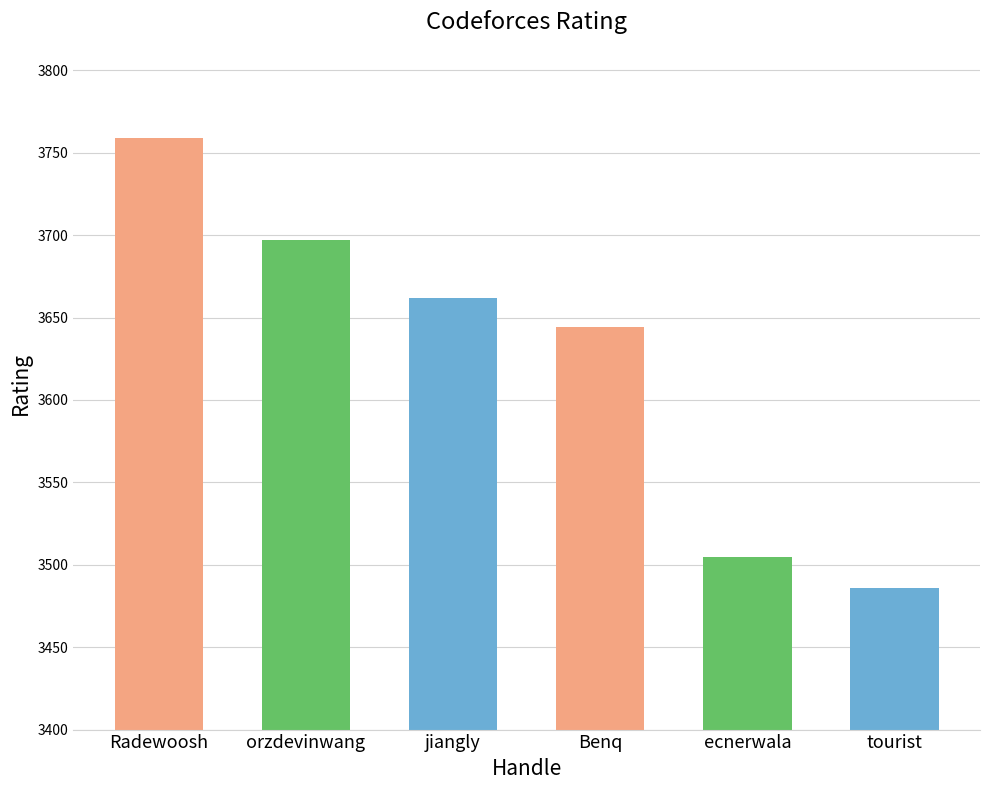

How many categories are shown in the chart?

6